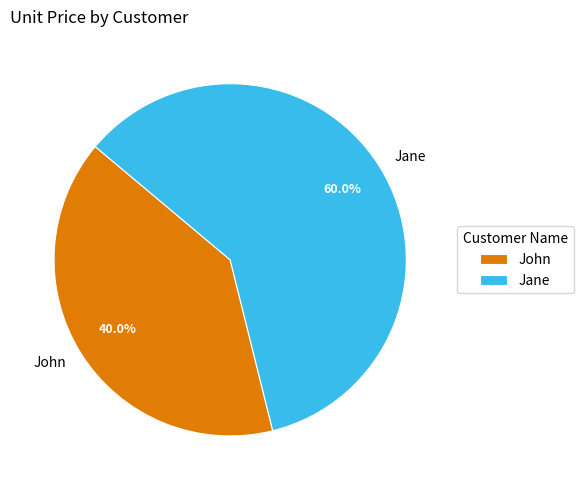

Rank the categories by value from highest to lowest.

Jane, John